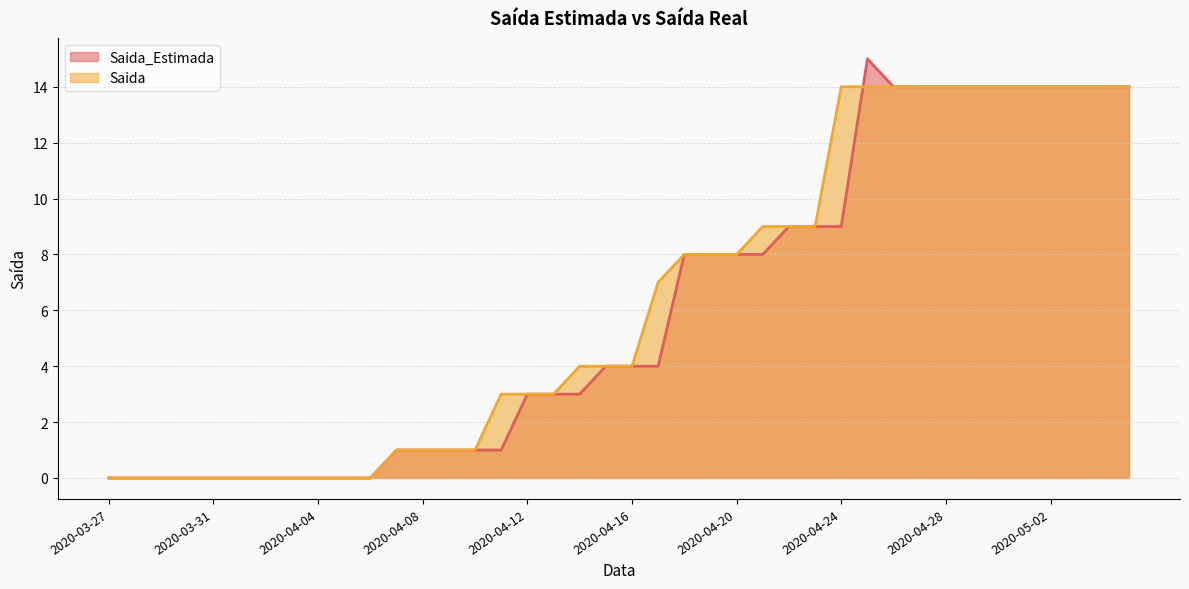

What is the difference between the maximum and minimum values in the Saida_Estimada (line) series?

15